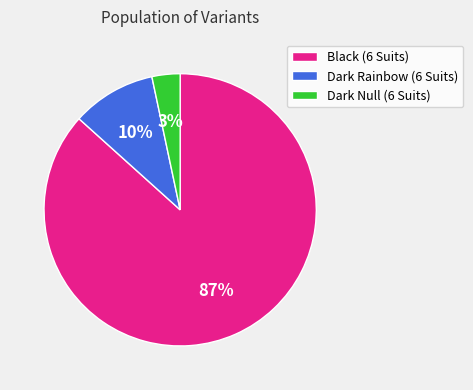

Which has a higher value, Dark Null (6 Suits) or Dark Rainbow (6 Suits)?

Dark Rainbow (6 Suits)